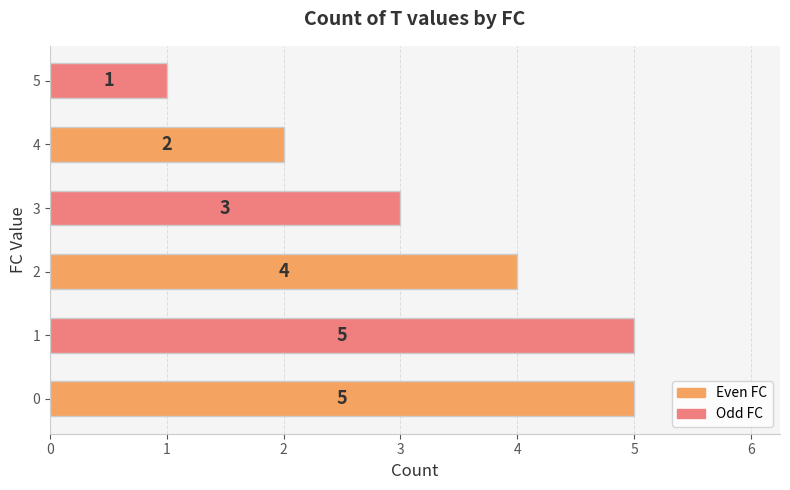

What is the sum of the values at 5 and 0?

6